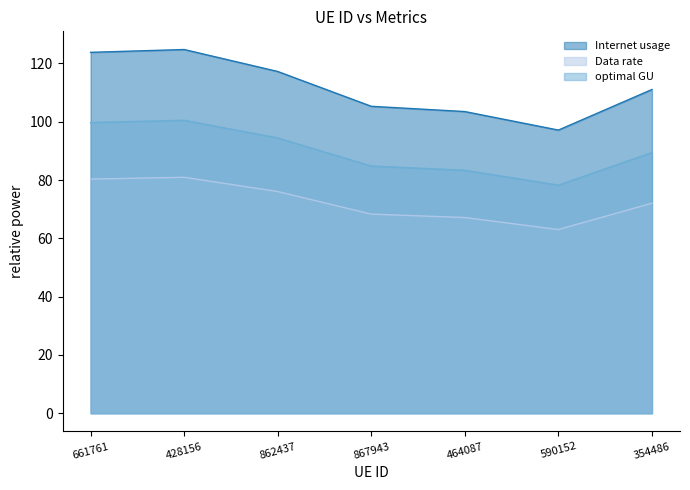

Reading left to right, extract all data points from this chart.

Internet usage: 123.8	124.8	117.3	105.3	103.5	97.2	111.1
Data rate: 80.3	81.0	76.1	68.3	67.2	63.0	72.1
optimal GU: 99.7	100.5	94.4	84.8	83.4	78.3	89.5